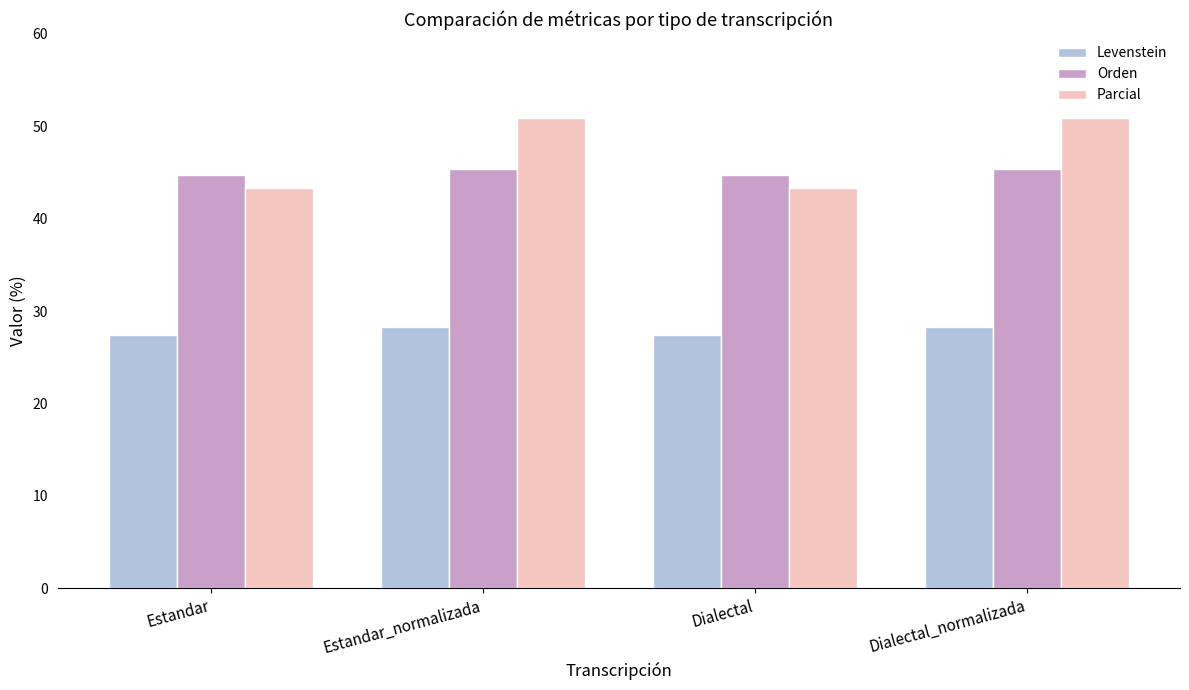

What position from the left is Dialectal?

3